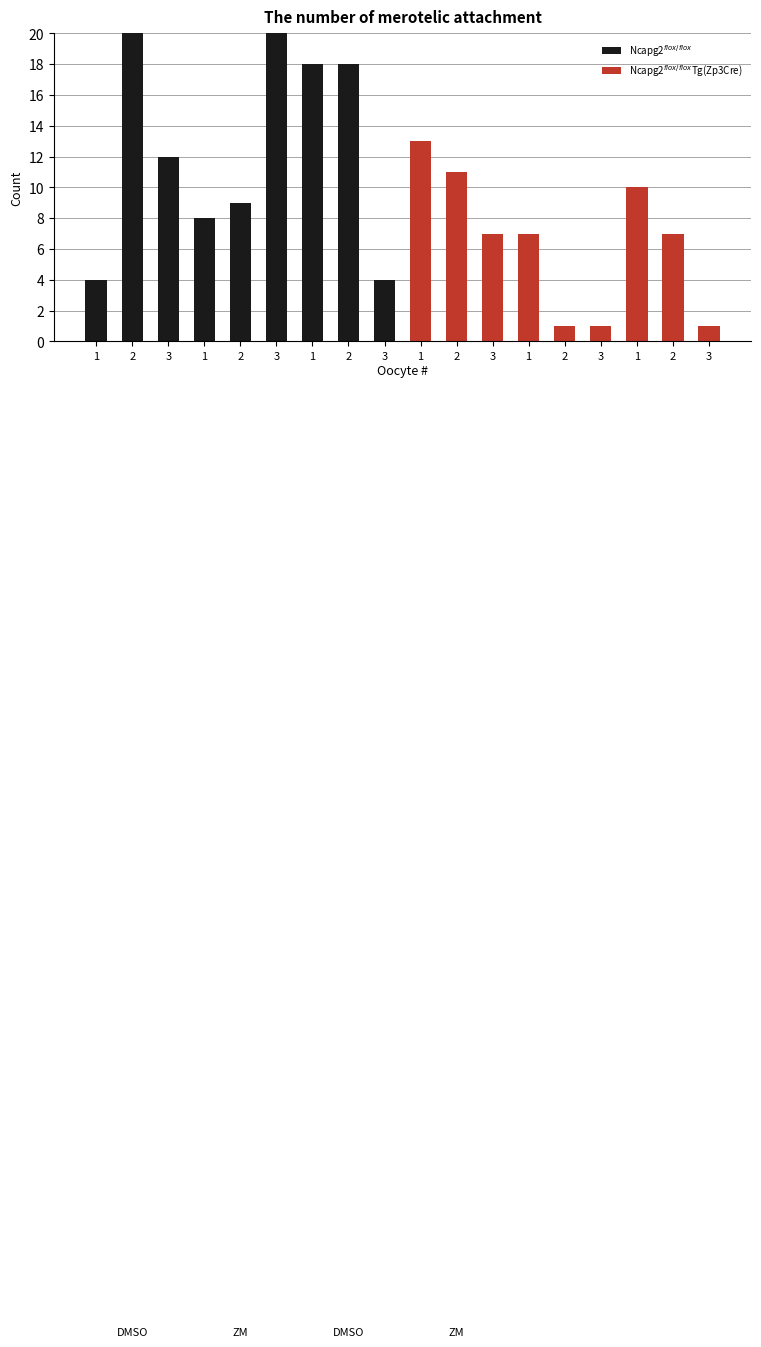

What is the difference between the maximum and second lowest values in the Ncapg2$^{flox/flox}$Tg(Zp3Cre) series?

12